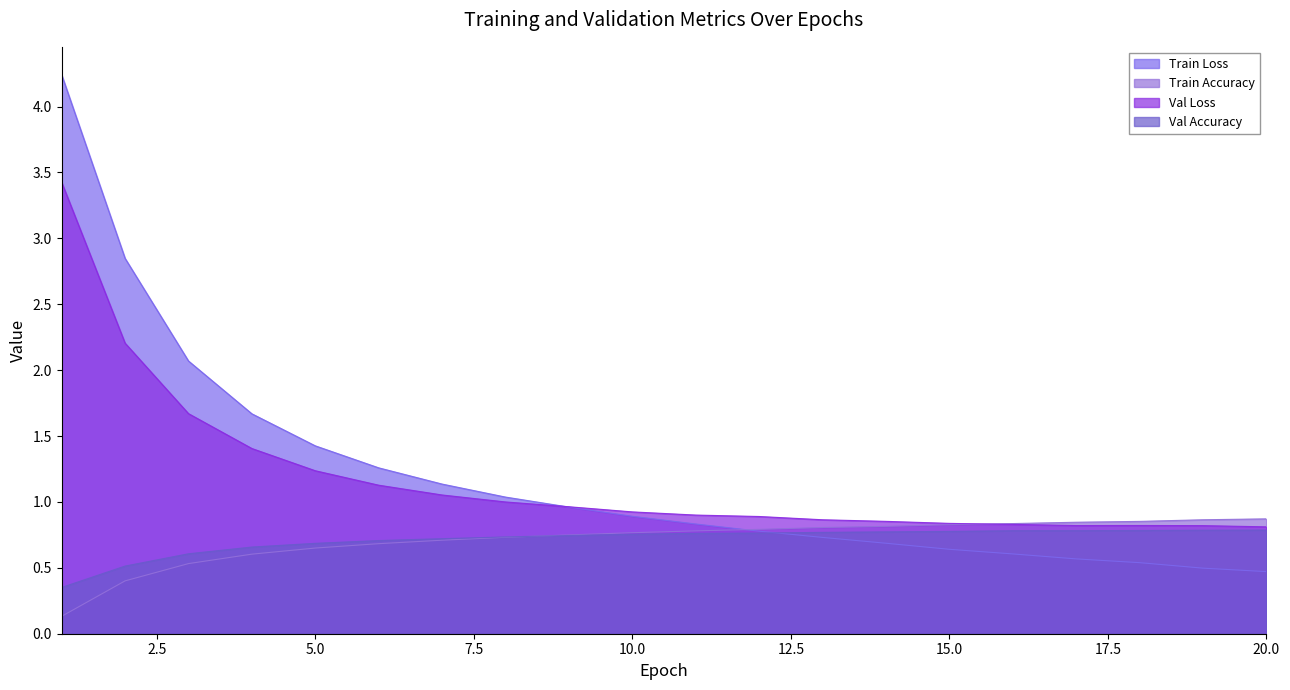

Where is Val Loss nearest to the value 2?

2